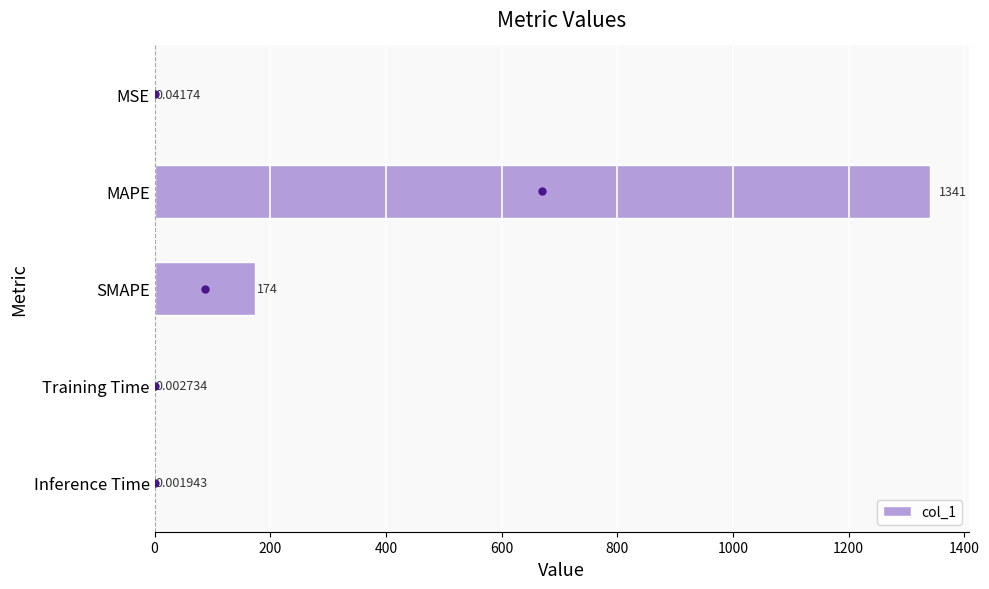

Are the bars horizontal?

Yes